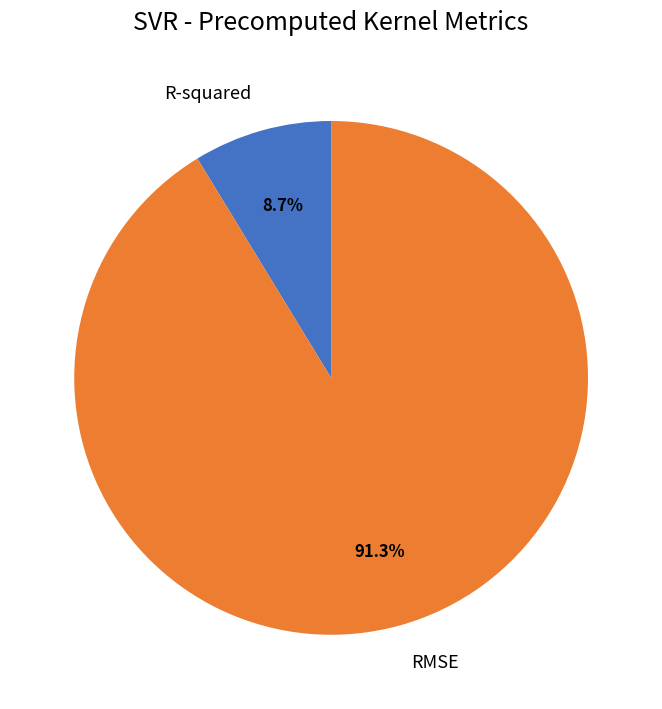

Does any single category account for the majority?

Yes